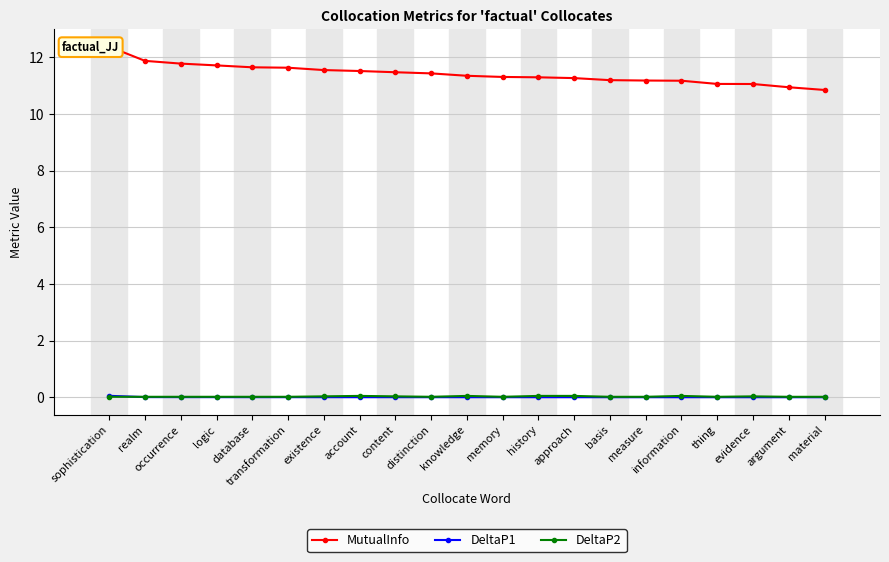

Rank the categories by DeltaP2 value from lowest to highest.

material, argument, thing, measure, basis, memory, distinction, transformation, database, logic, occurrence, realm, sophistication, evidence, content, existence, information, approach, history, knowledge, account